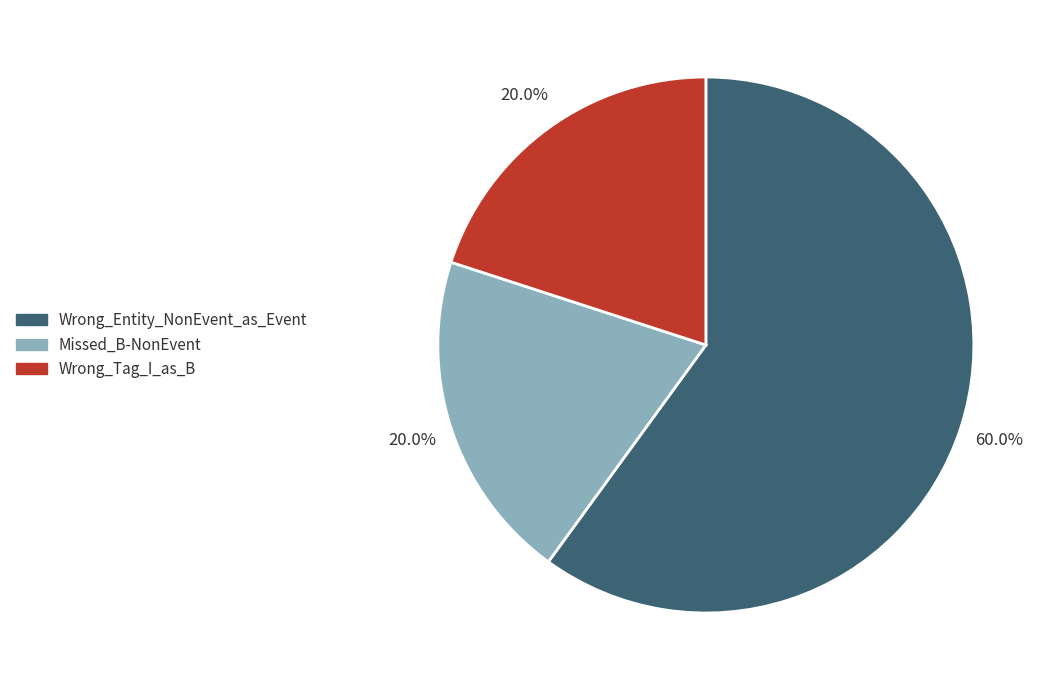

Which category has the biggest portion of the pie?

Wrong_Entity_NonEvent_as_Event